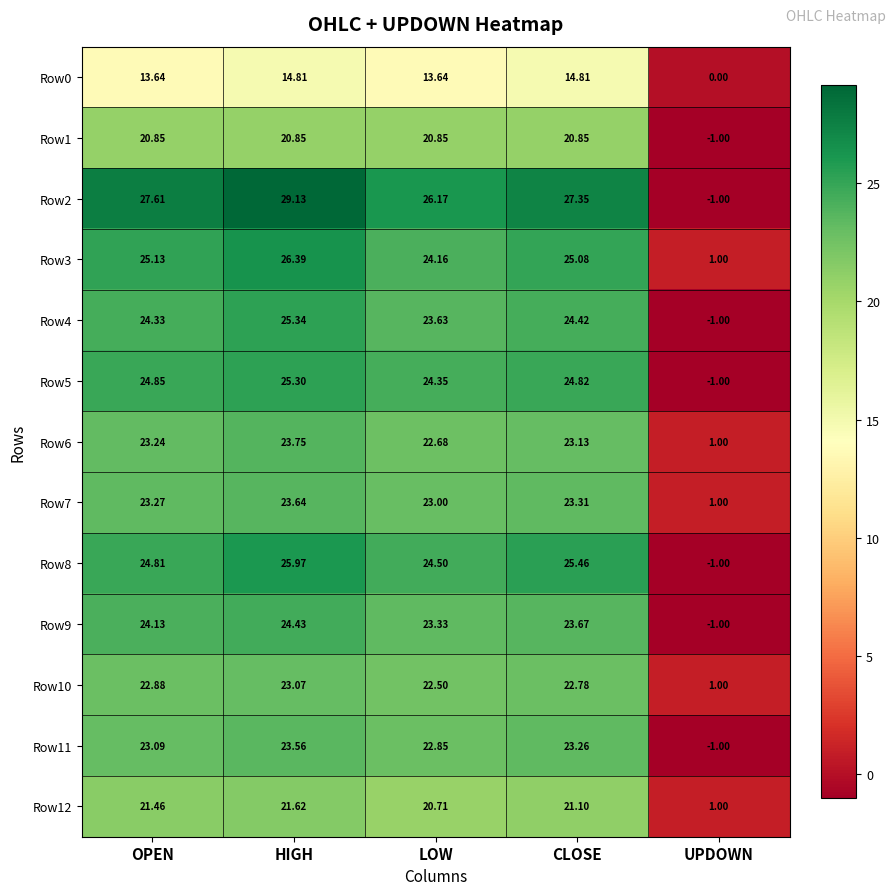

Rank the categories by Row7 value from highest to lowest.

HIGH, CLOSE, OPEN, LOW, UPDOWN